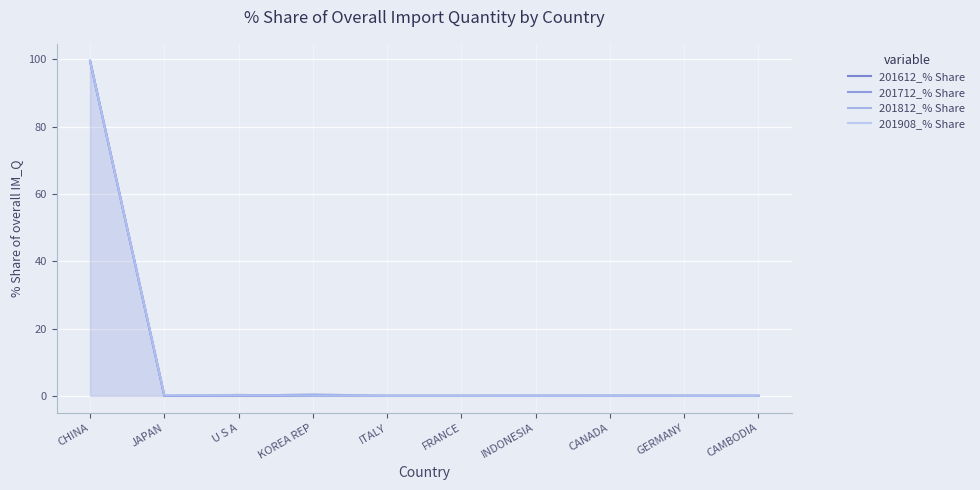

Reading left to right, what are all the values shown in this chart?

201612_% Share: CHINA=99.5	JAPAN=0.0	U S A=0.0	KOREA REP=0.0	ITALY=0.0	FRANCE=0.0	INDONESIA=0.0	CANADA=0.0	GERMANY=0.0	CAMBODIA=0.0
201712_% Share: CHINA=99.6	JAPAN=0.0	U S A=0.3	KOREA REP=0.0	ITALY=0.0	FRANCE=0.0	INDONESIA=0.0	CANADA=0.0	GERMANY=0.0	CAMBODIA=0.0
201812_% Share: CHINA=99.5	JAPAN=0.0	U S A=0.0	KOREA REP=0.4	ITALY=0.0	FRANCE=0.0	INDONESIA=0.0	CANADA=0.0	GERMANY=0.0	CAMBODIA=0.0
201908_% Share: CHINA=99.5	JAPAN=0.2	U S A=0.2	KOREA REP=0.0	ITALY=0.0	FRANCE=0.0	INDONESIA=0.0	CANADA=0.0	GERMANY=0.0	CAMBODIA=0.0